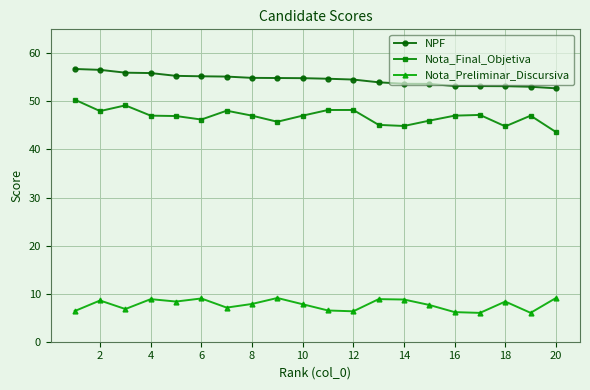

What is the value of the Nota_Preliminar_Discursiva point at the 1st from the left?

6.4